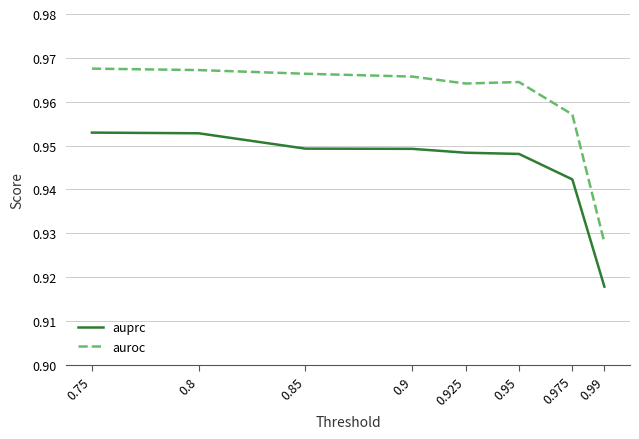

Between 0.9 and 0.99, which series saw the biggest shift?

auroc